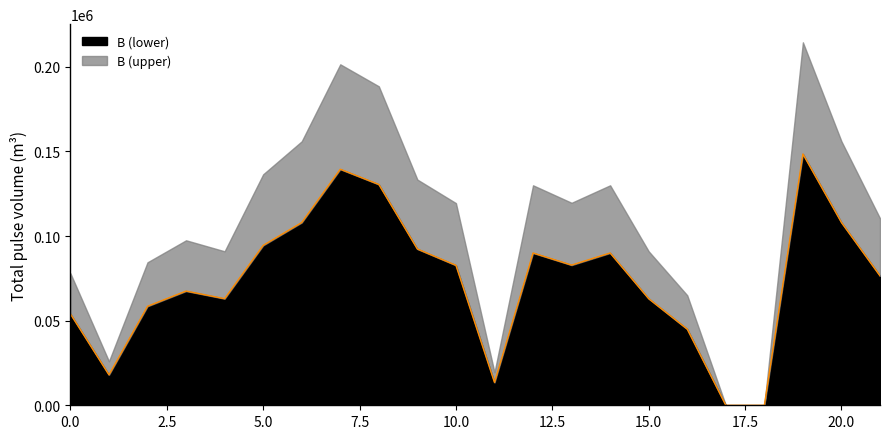

How many interior local valleys (lower than both neighbors) does the data have?

4